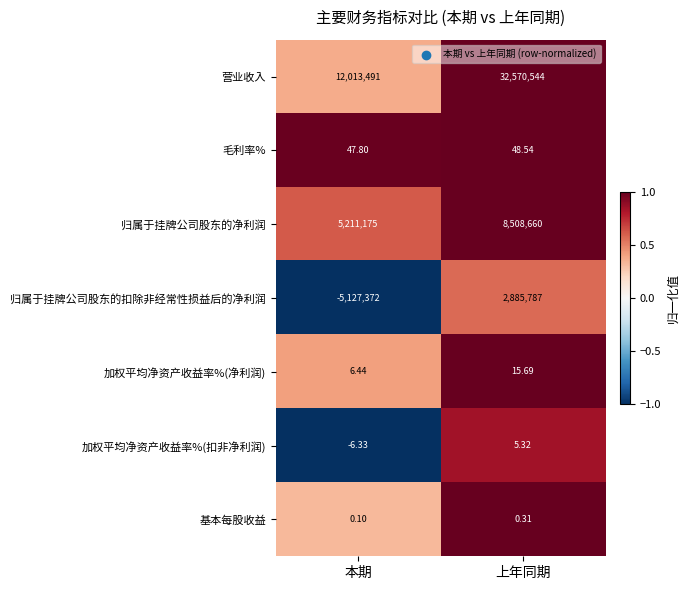

At which category does the chart reach its minimum across all series?

本期